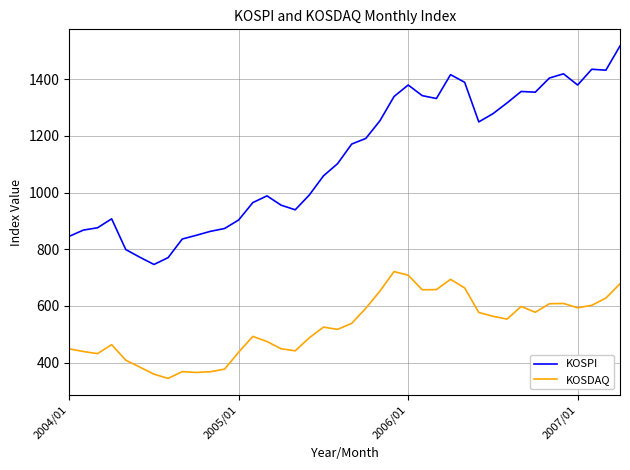

Rank the series by their average value, from lowest to highest.

KOSDAQ, KOSPI